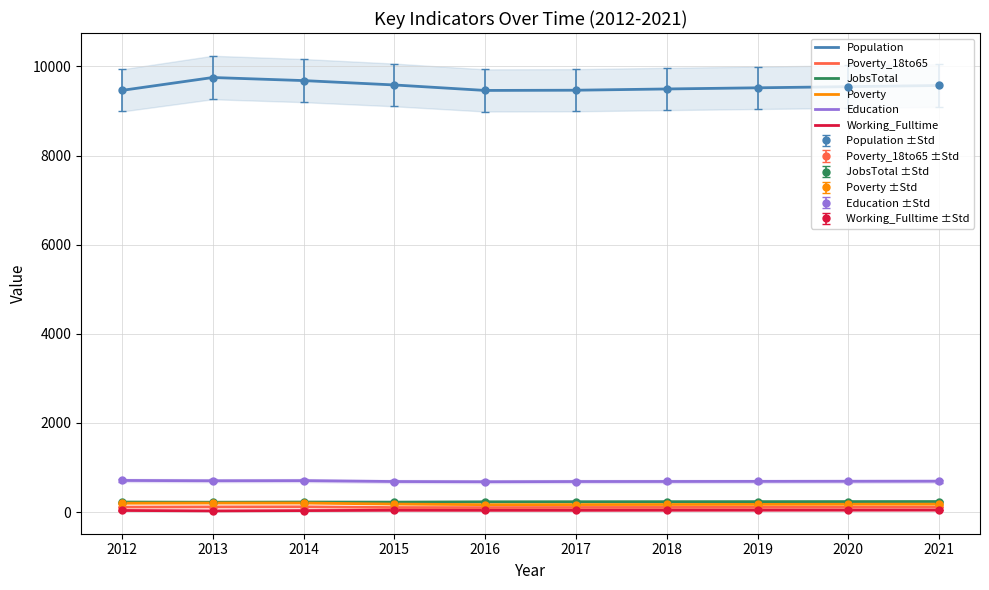

What is the smallest value displayed?

28